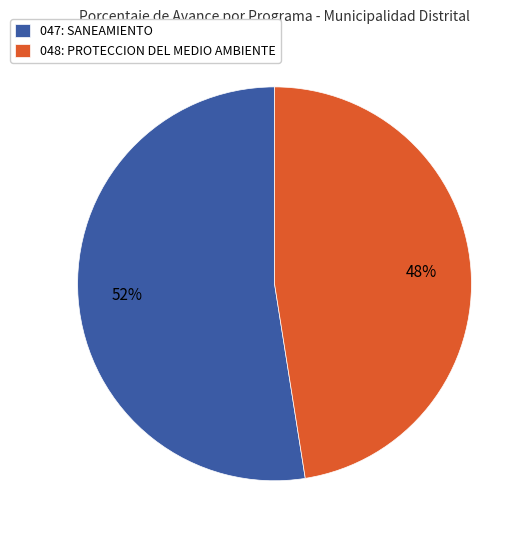

What is the largest slice in the pie chart?

047: SANEAMIENTO